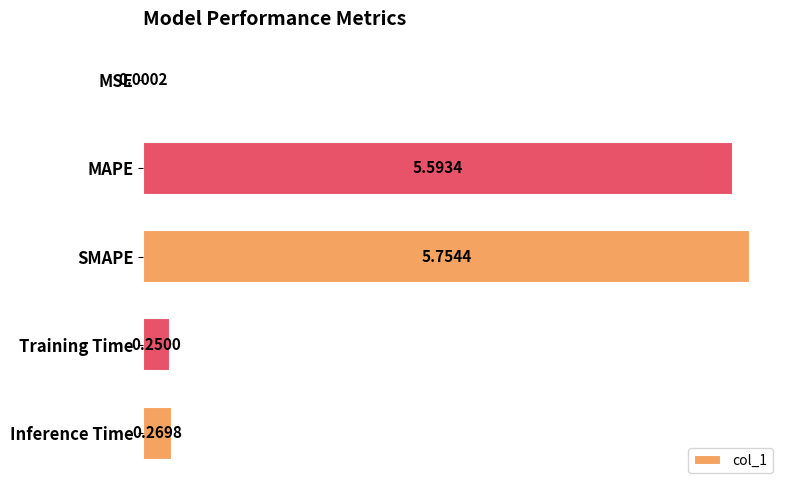

What is the sum of all values?

11.9